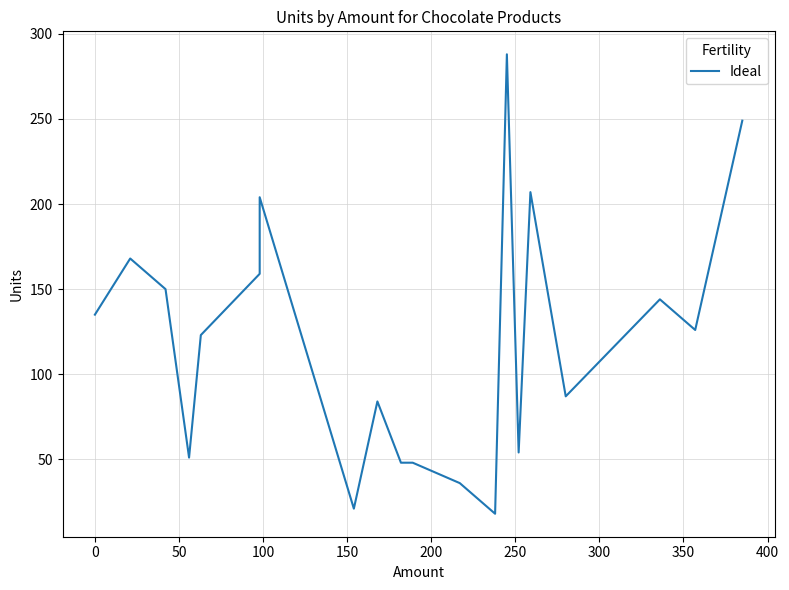

The chart shows a value of 131 at 13. True or false?

False